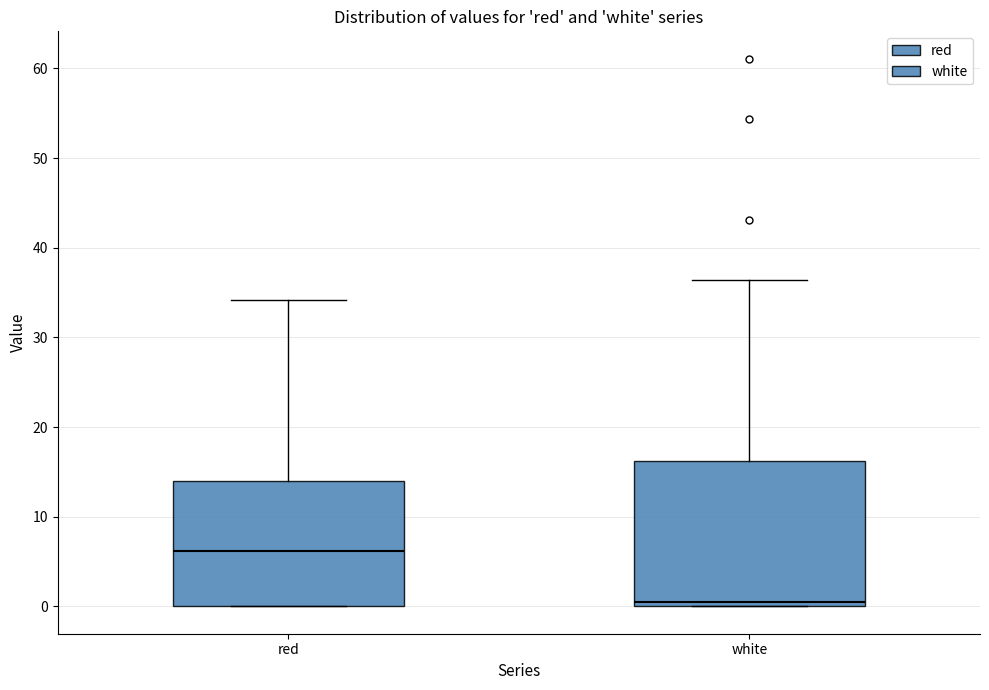

Which box is the tallest, from its lower edge to its upper edge?

white